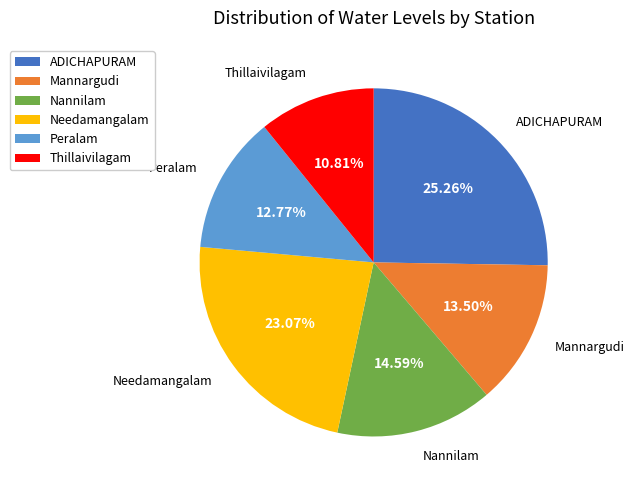

To the nearest percent, what is the difference between the largest and smallest slice percentages?

14%